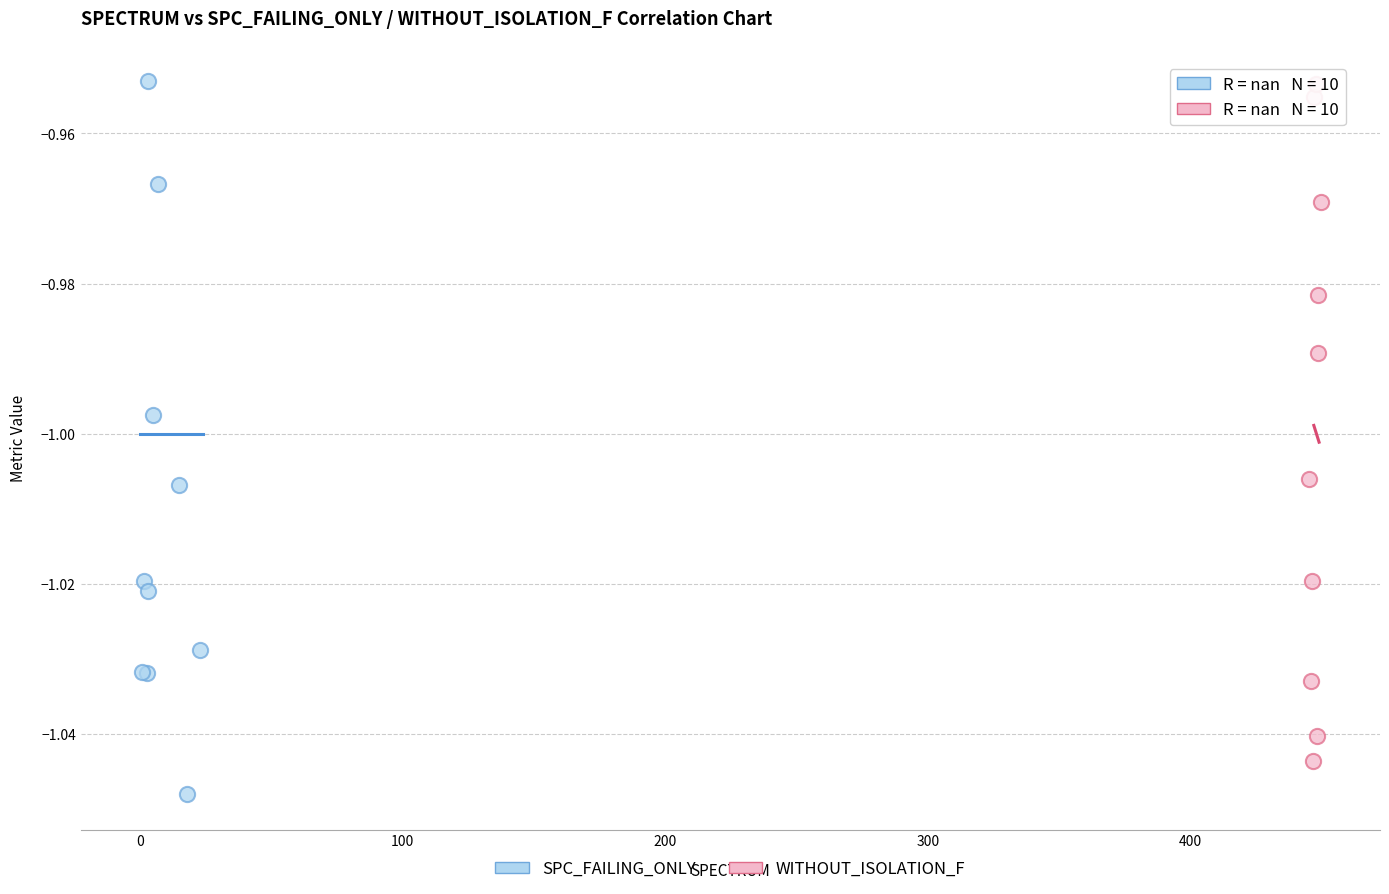

Which series contains the lowest Y value?

SPC_FAILING_ONLY